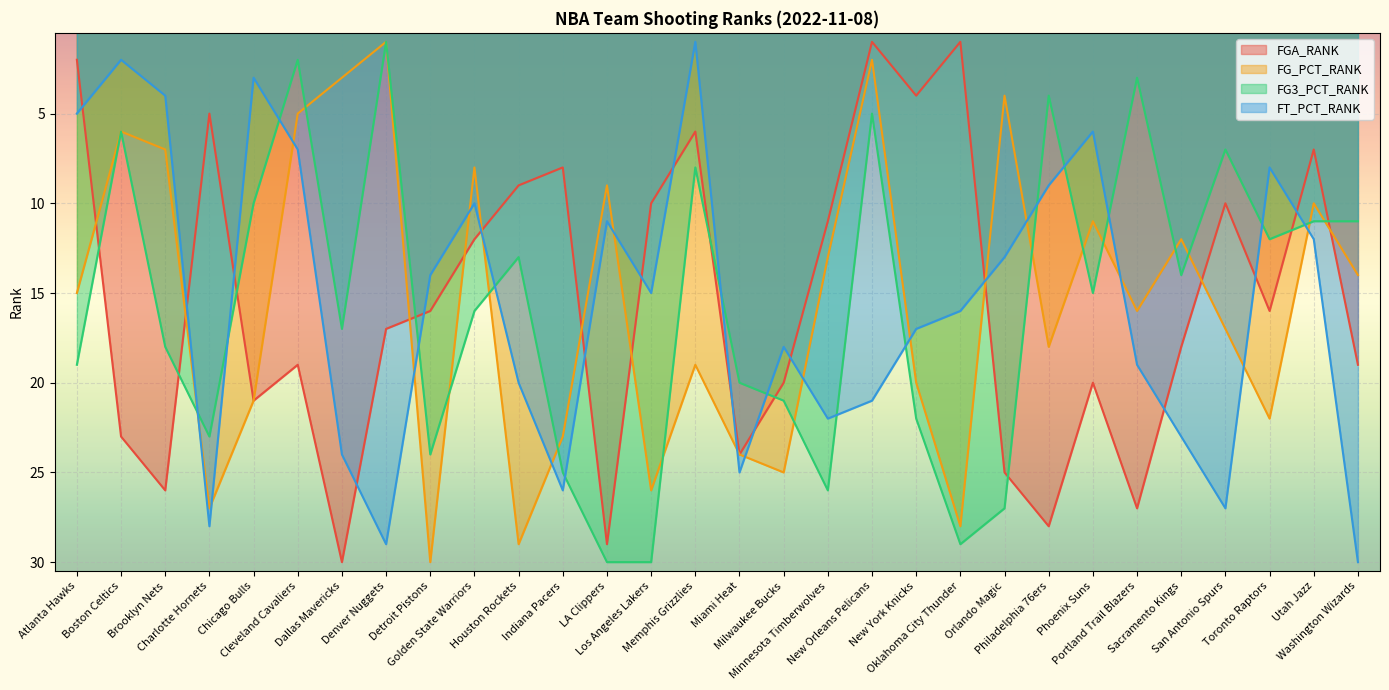

After their last crossing, which series has the higher values: FT_PCT_RANK or FGA_RANK?

FT_PCT_RANK